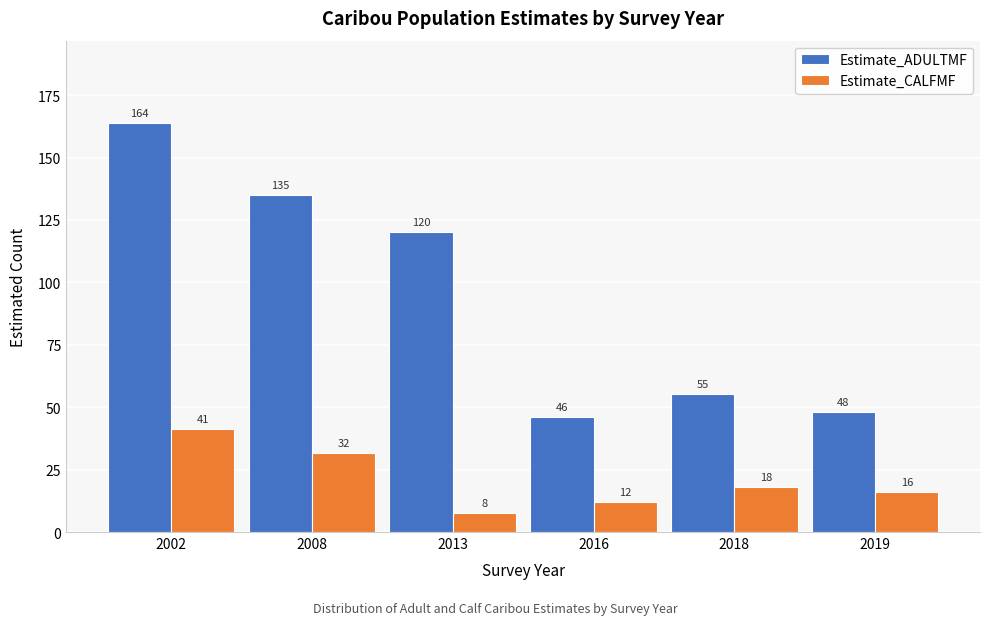

Rank the series at 2018 from lowest to highest value.

Estimate_CALFMF, Estimate_ADULTMF